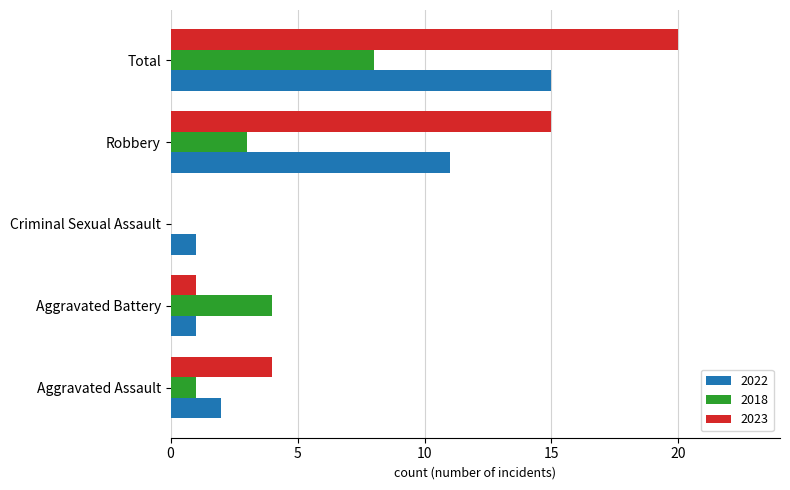

How many categories are shown in the chart?

5